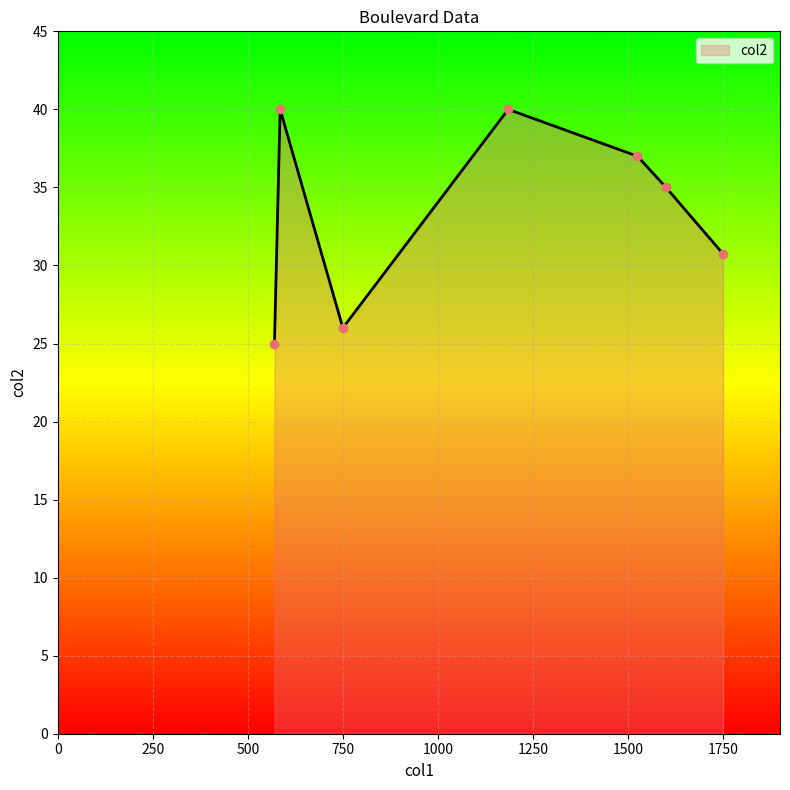

What is the sum of all values?

233.8